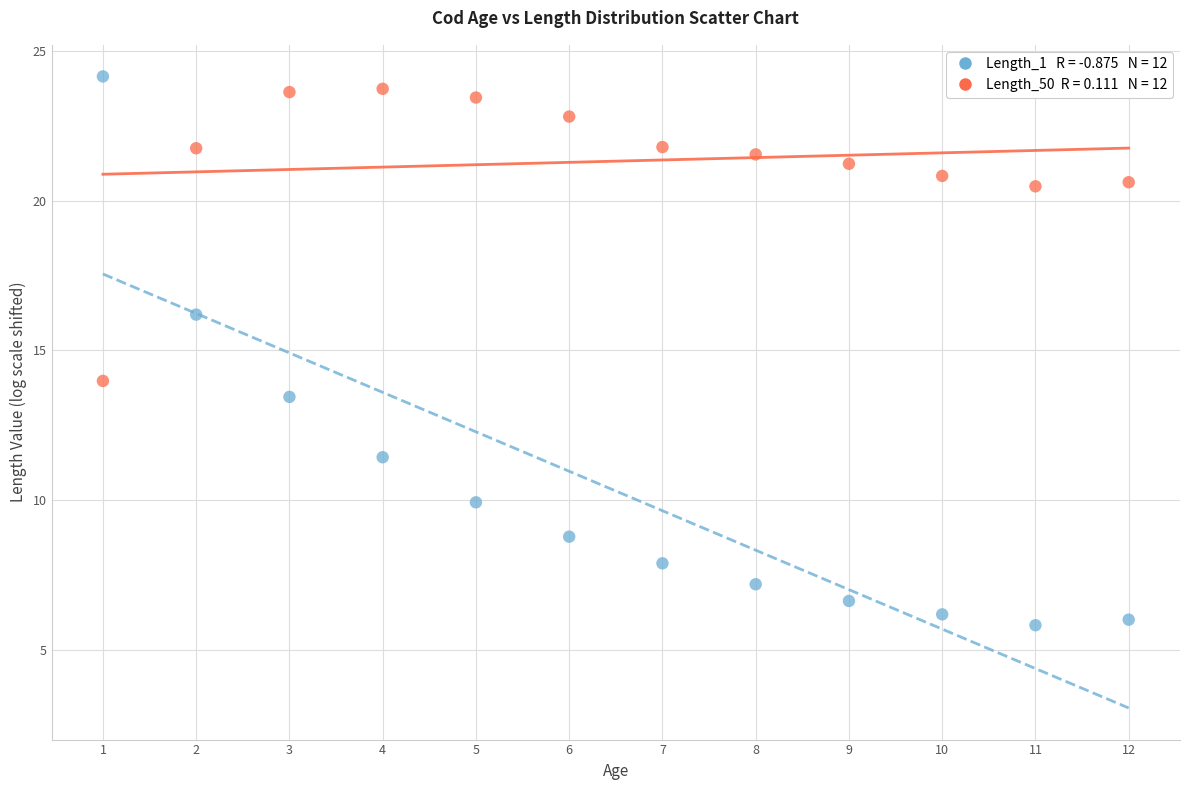

Across all data points, what is the range of Y values (max minus min)?

18.3